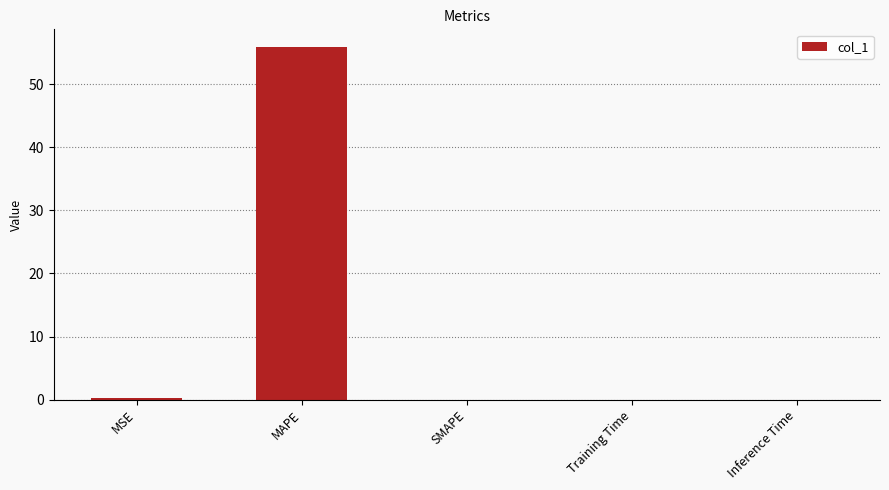

Count the number of categories in the chart.

5